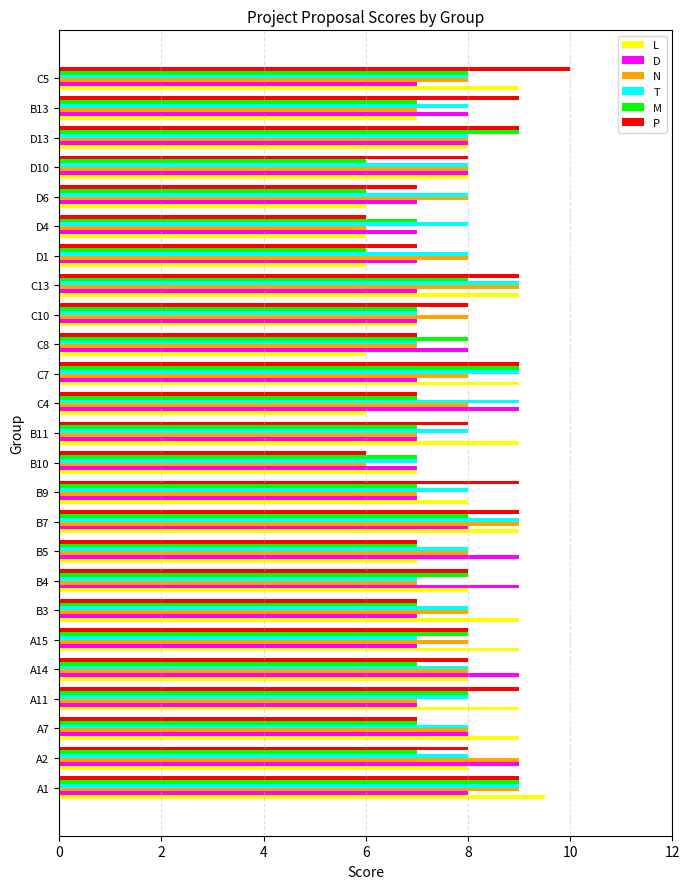

What is the difference between the maximum and second lowest values in the D series?

2.0